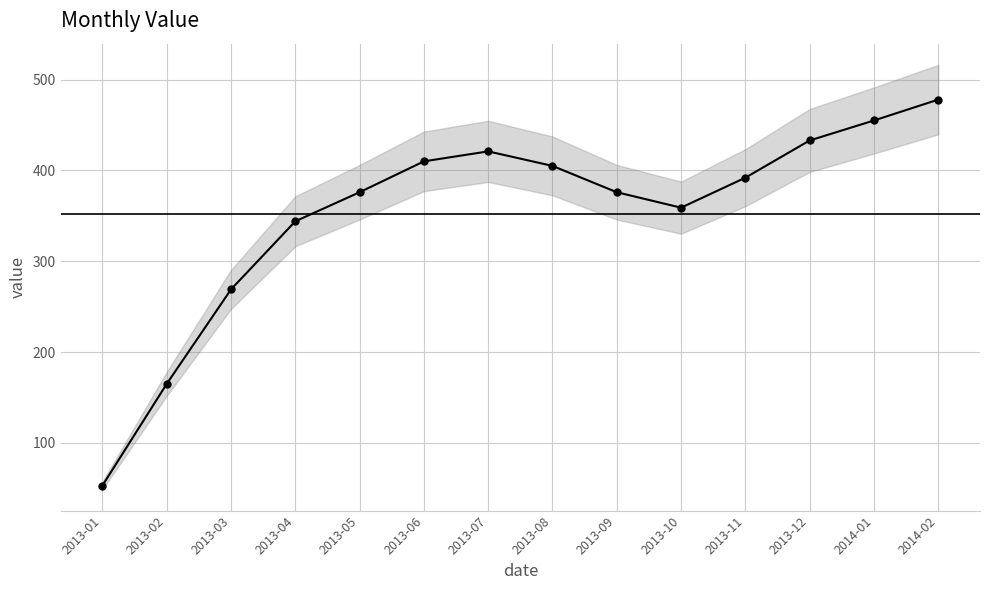

What is the difference between the maximum and minimum values?

425